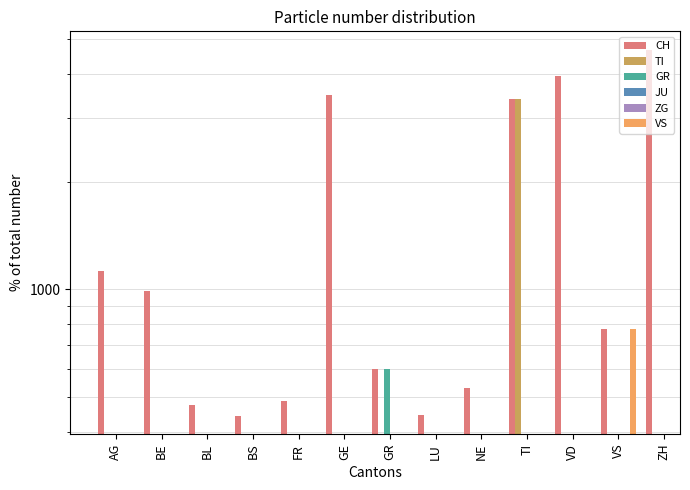

Count the number of data series in this chart.

6